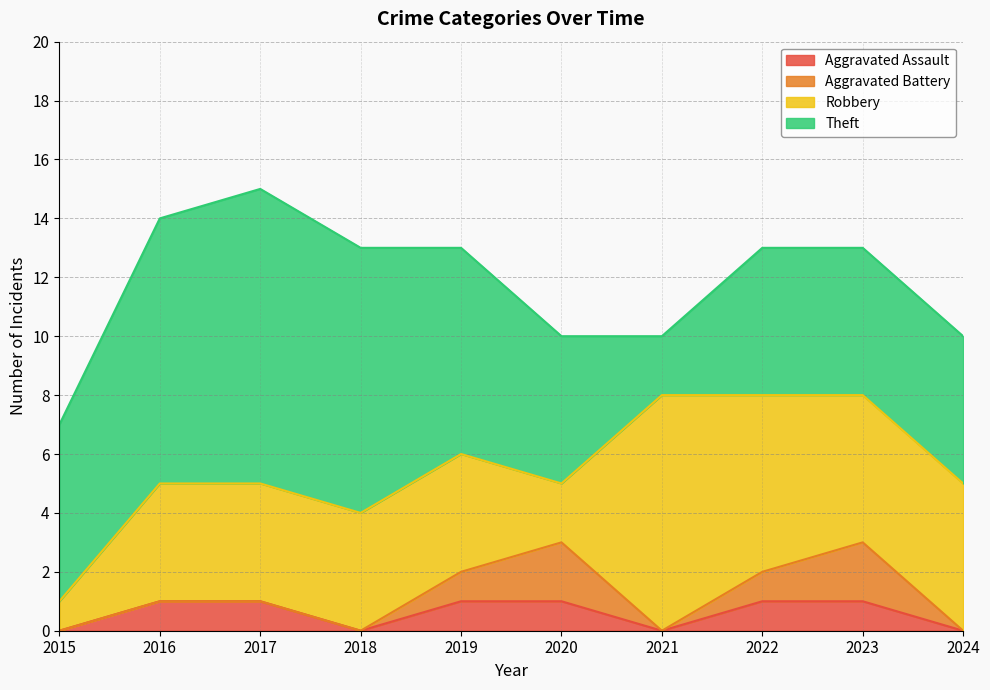

The value of Robbery at 2015 is 1. True or false?

True